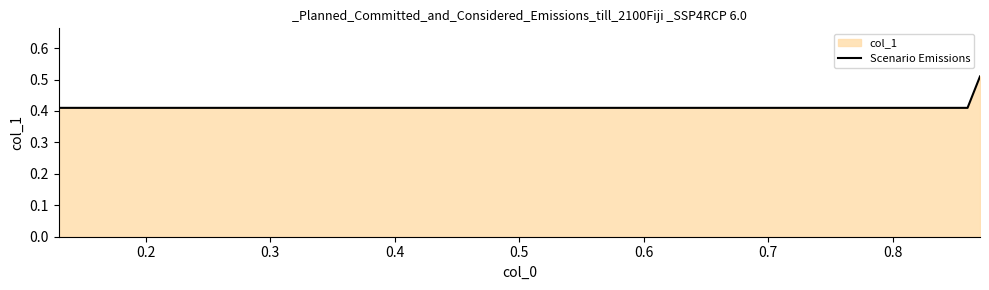

What is the sum of all values?

1.8